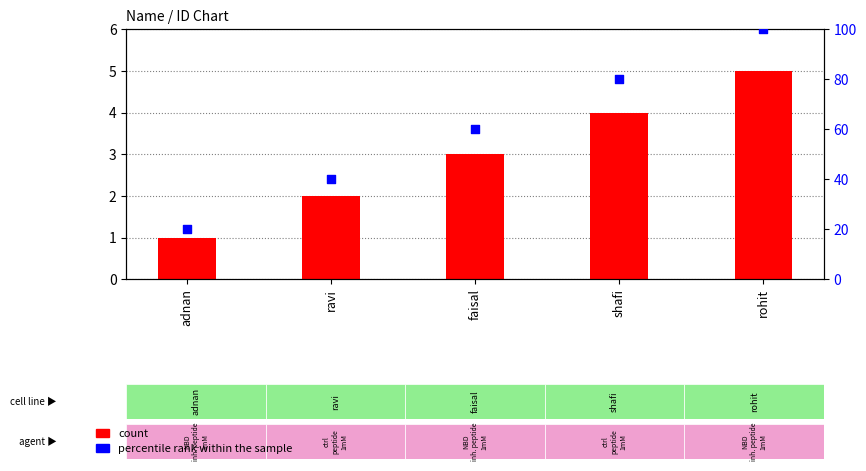

Which series has the largest Y range (max minus min)?

percentile rank within the sample